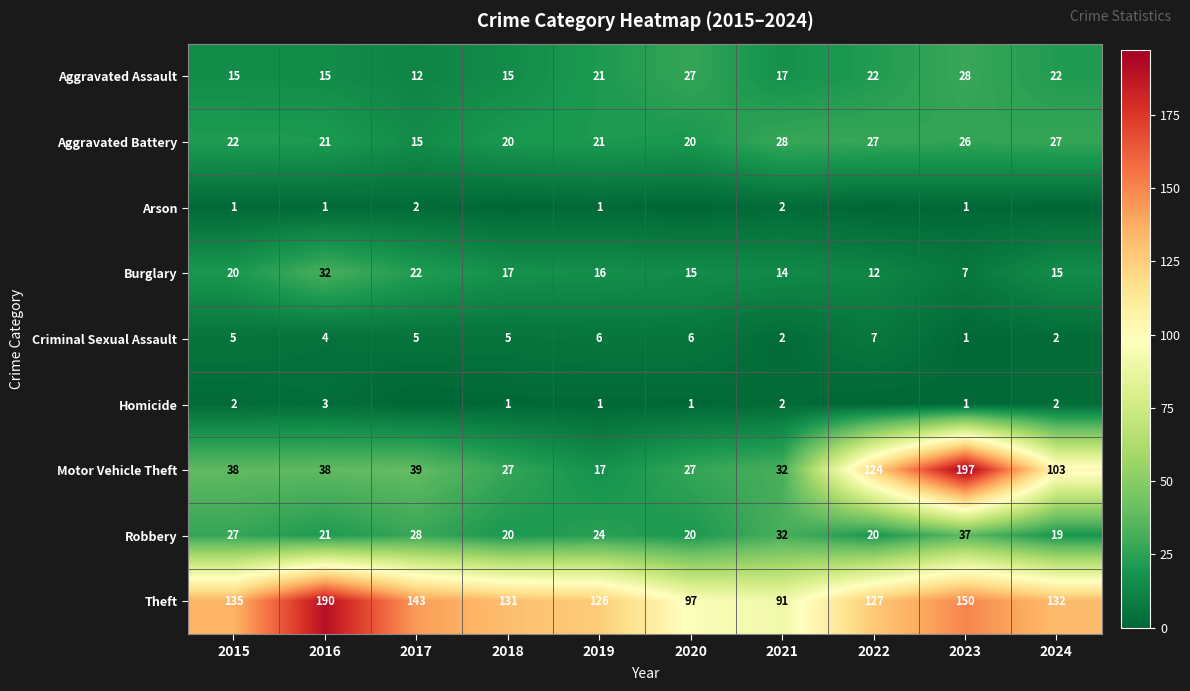

What is the total value across all series at 2015?

265